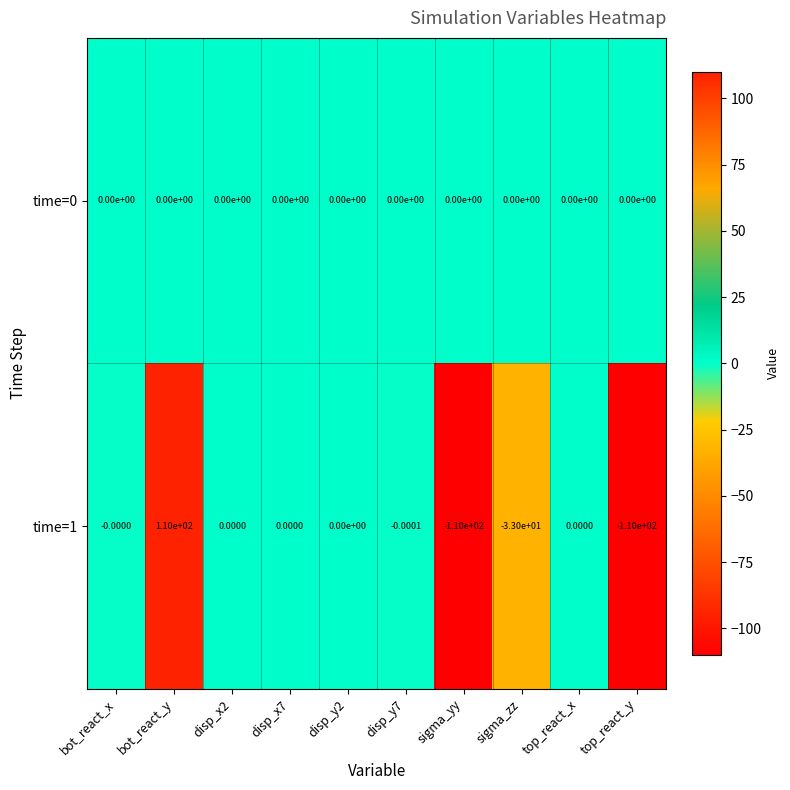

At which category is the sum across all series the highest?

bot_react_y